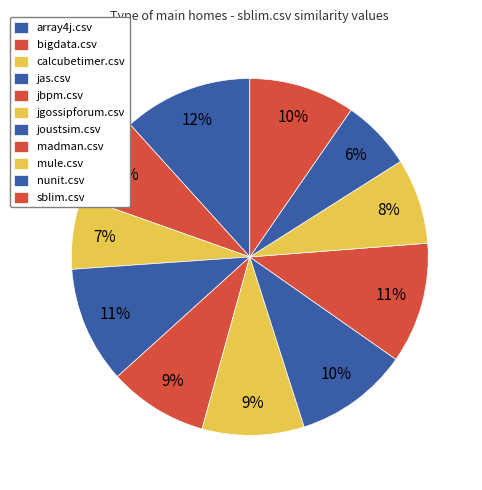

How many segments does this pie chart have?

11